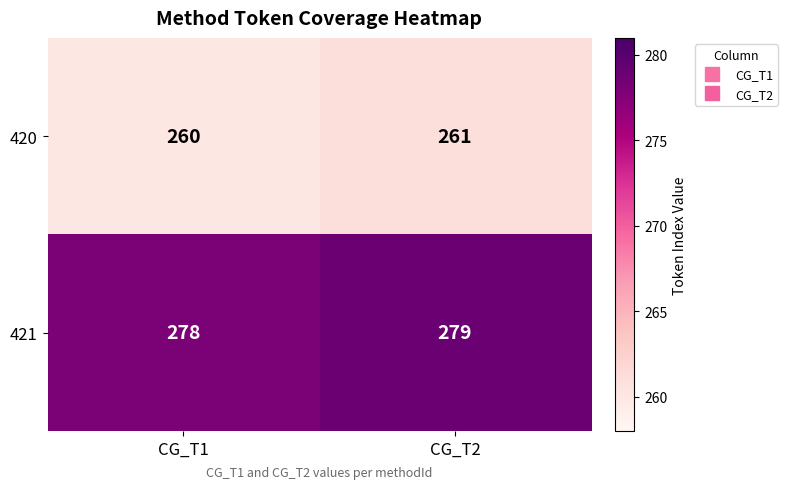

Reading left to right, transcribe all the data shown in this chart.

420: CG_T1=260	CG_T2=261
421: CG_T1=278	CG_T2=279